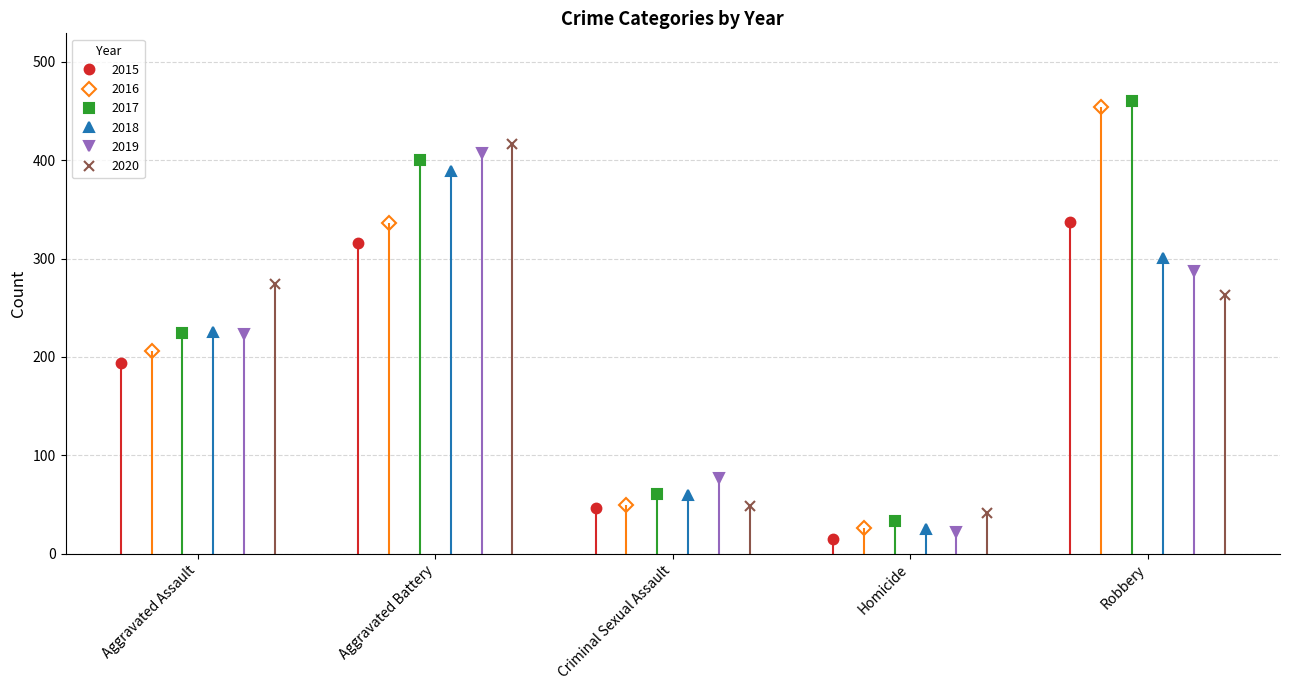

Which series has the largest total across all categories?

2017